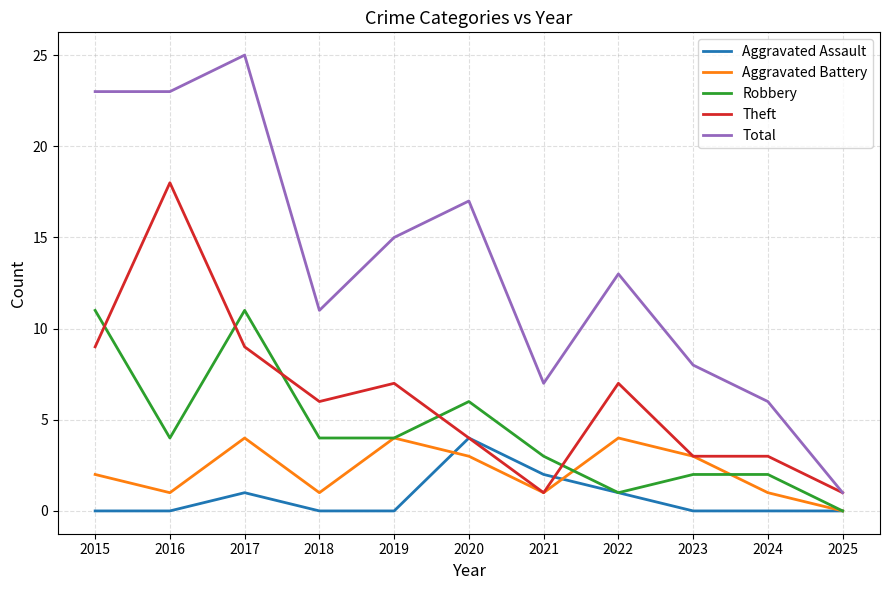

The Aggravated Assault series shows 0 at 2019. True or false?

True